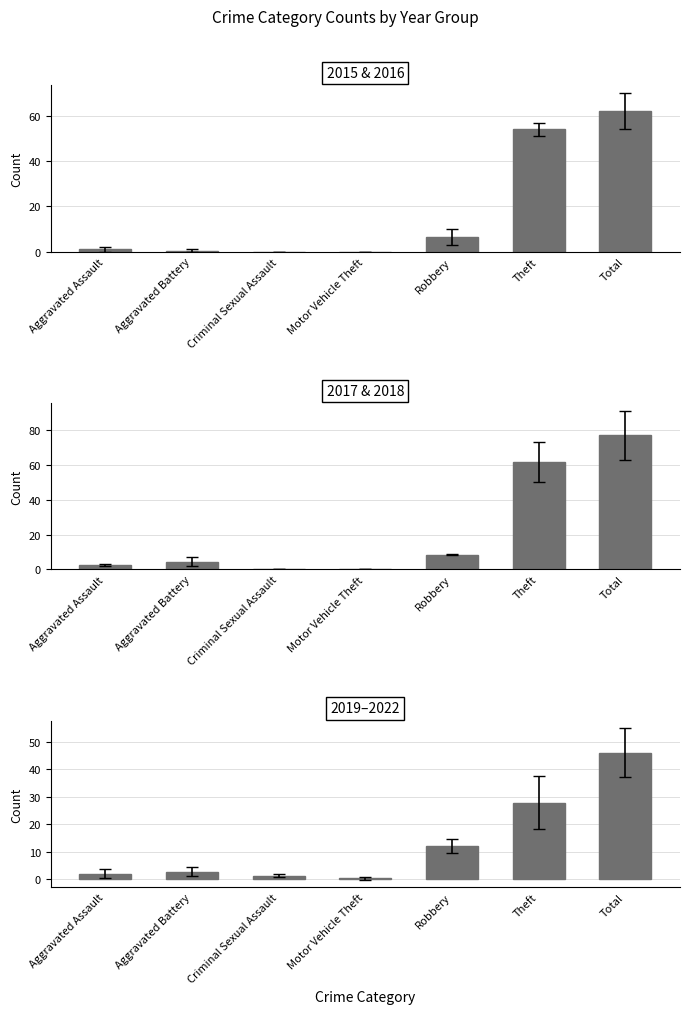

At how many categories does at least one series exceed 76?

1